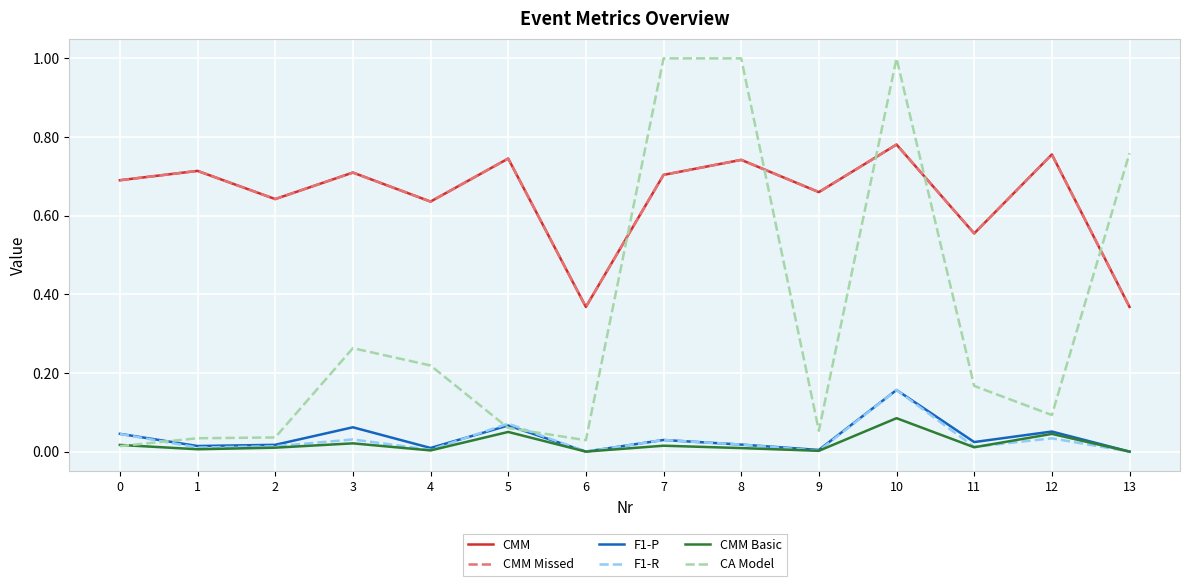

Does the chart have visible grid lines?

Yes